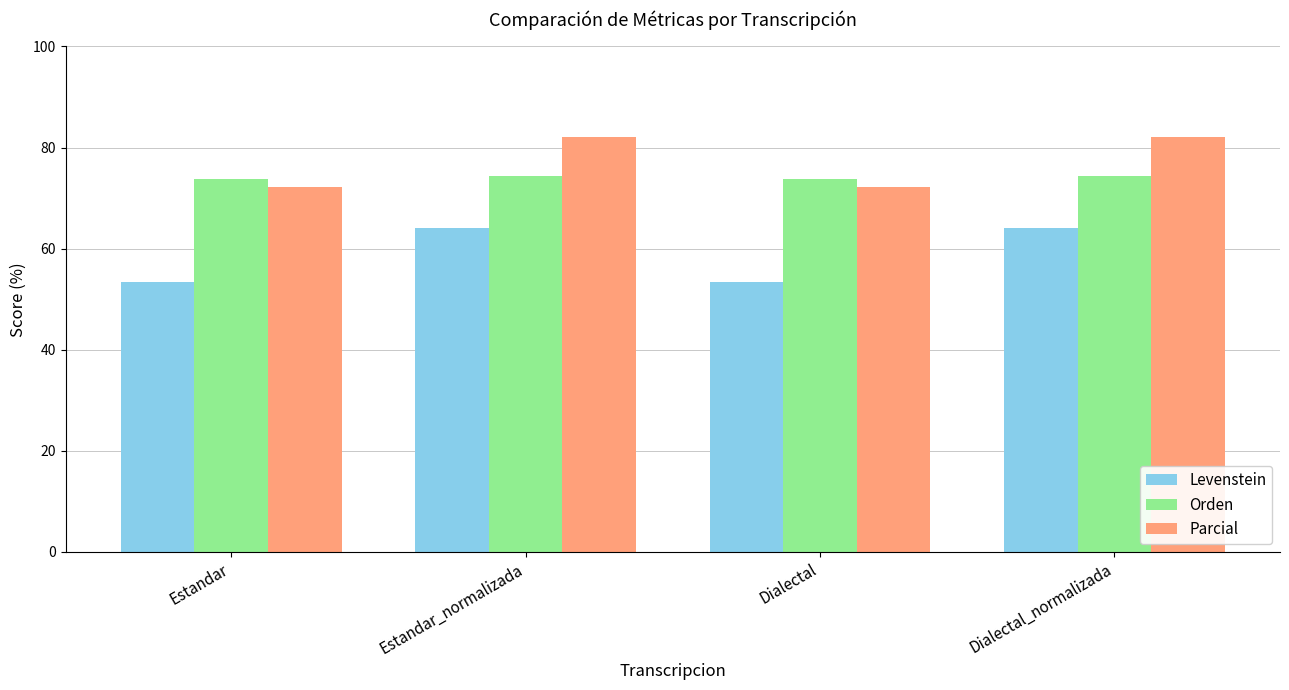

What is the lowest value of the Orden series?

73.8